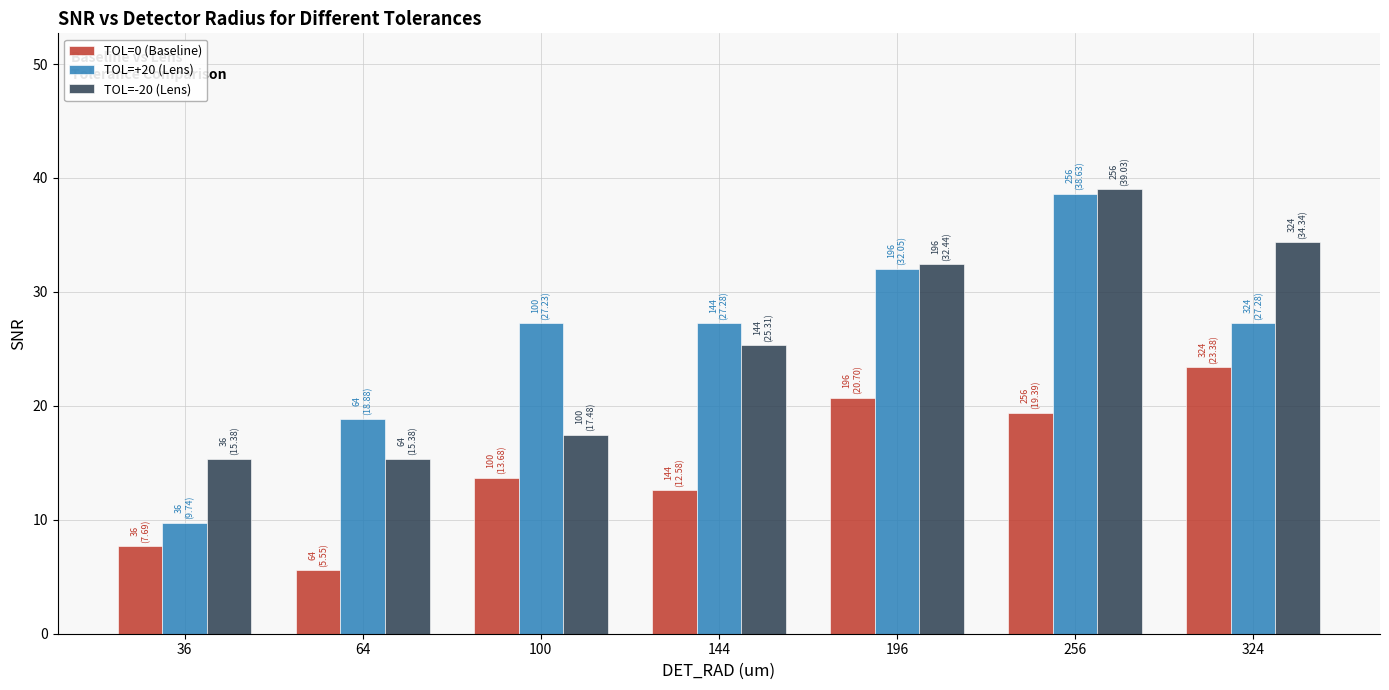

What is the spread (max minus min) of values at 256?

19.6